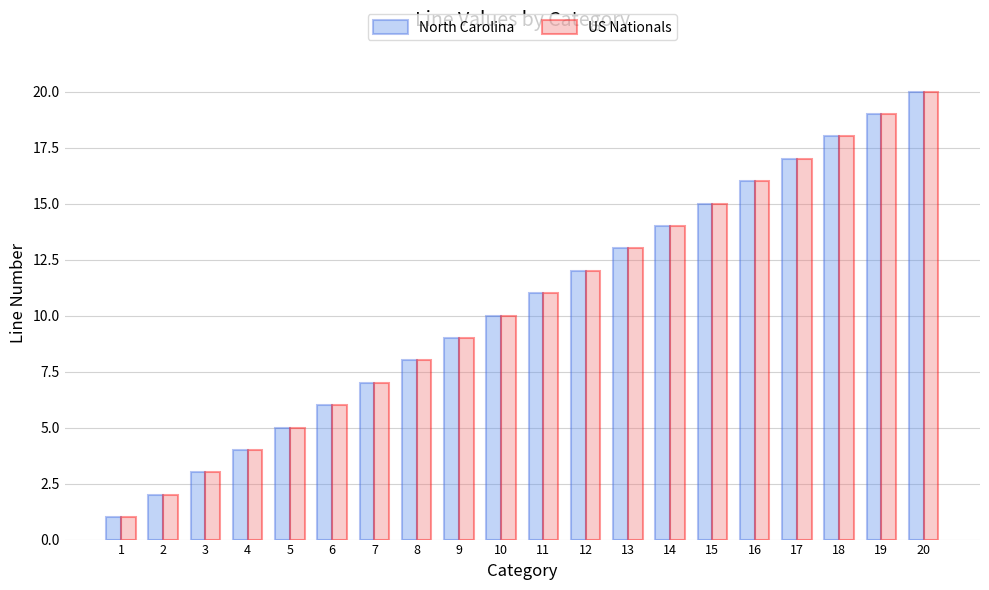

True or false: US Nationals has a value of 27 at 20.

False